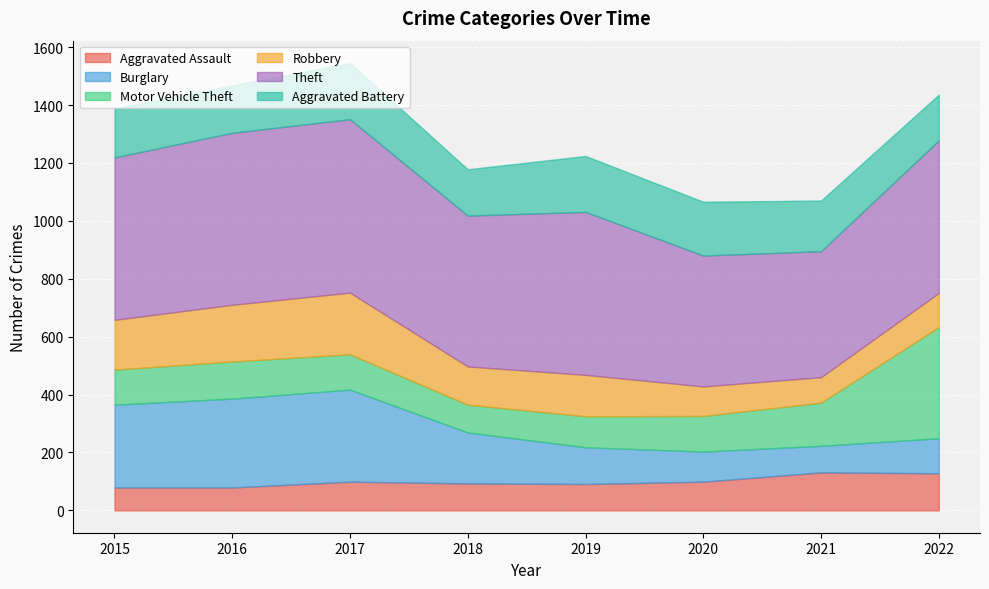

What are all the series names shown in the legend?

Aggravated Assault, Burglary, Motor Vehicle Theft, Robbery, Theft, Aggravated Battery